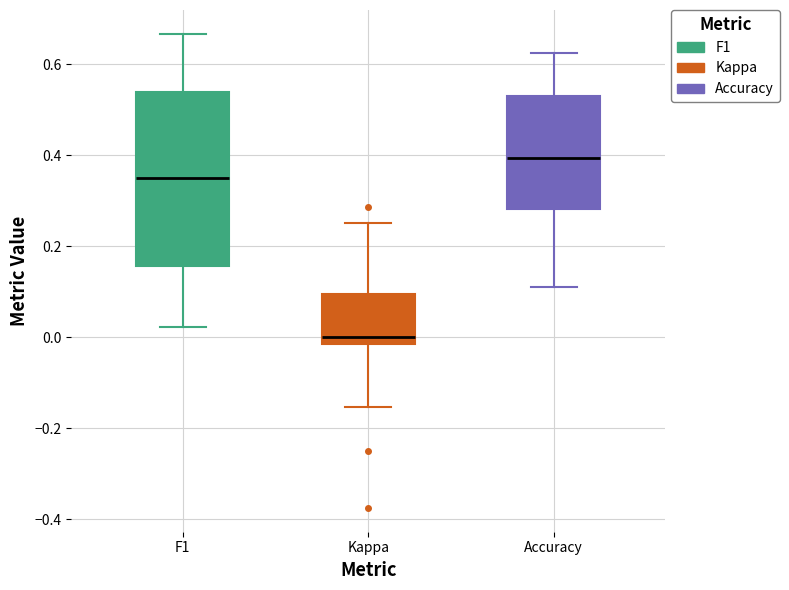

Which box has the highest median line?

Accuracy